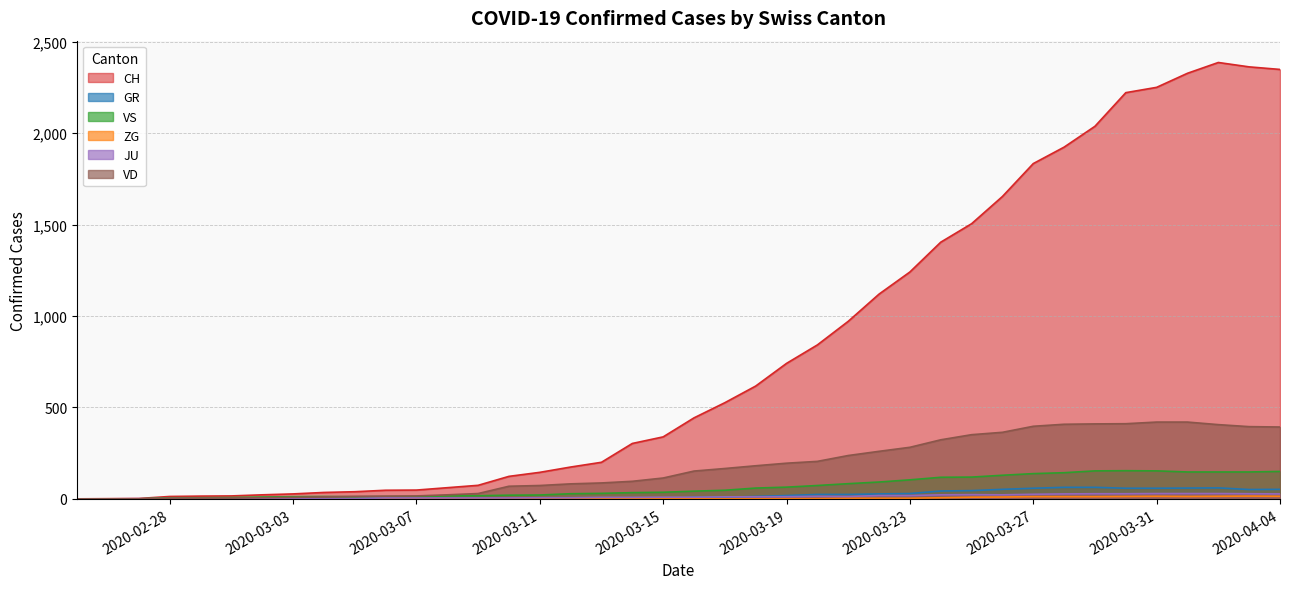

In GR, how many points are higher than both neighbors (excluding endpoints)?

2